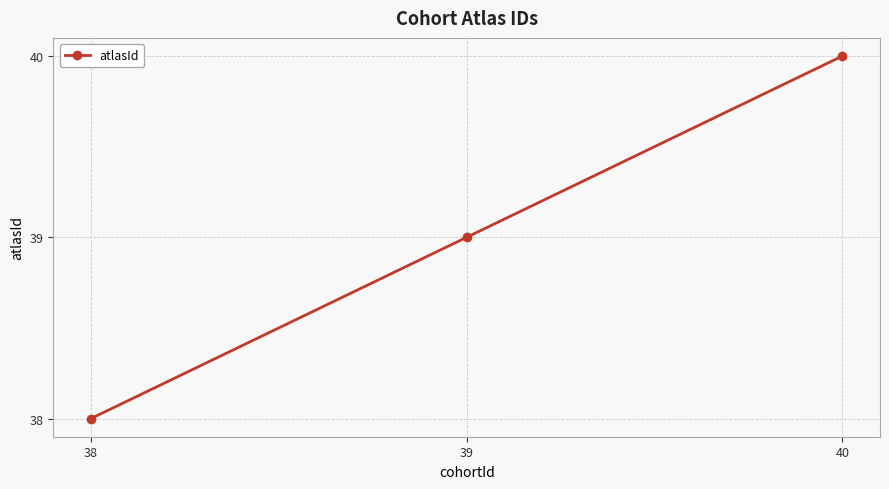

At which category does the chart reach its peak across all series?

40